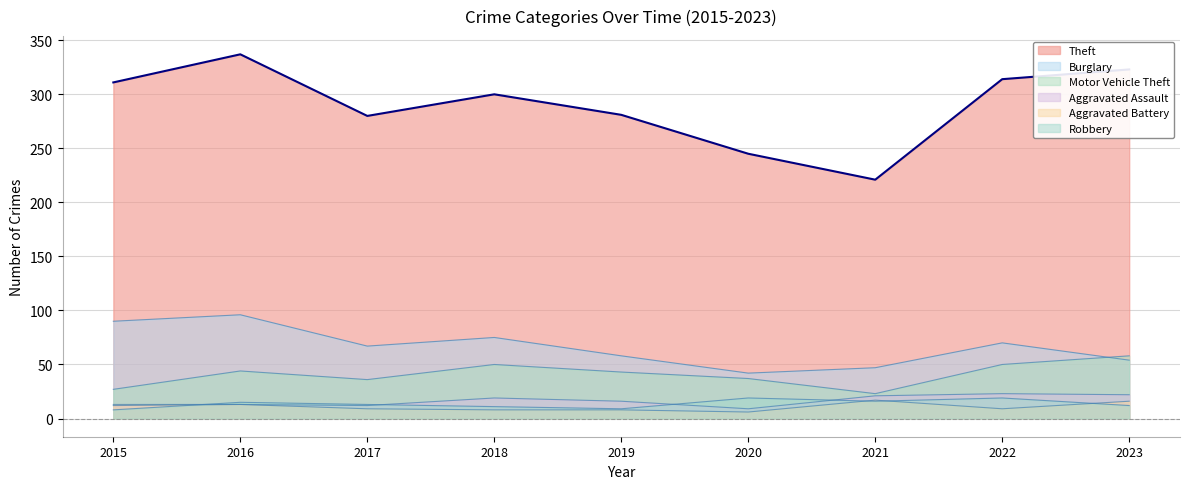

What is the difference between the Aggravated Battery values at 2017 and 2020?

3